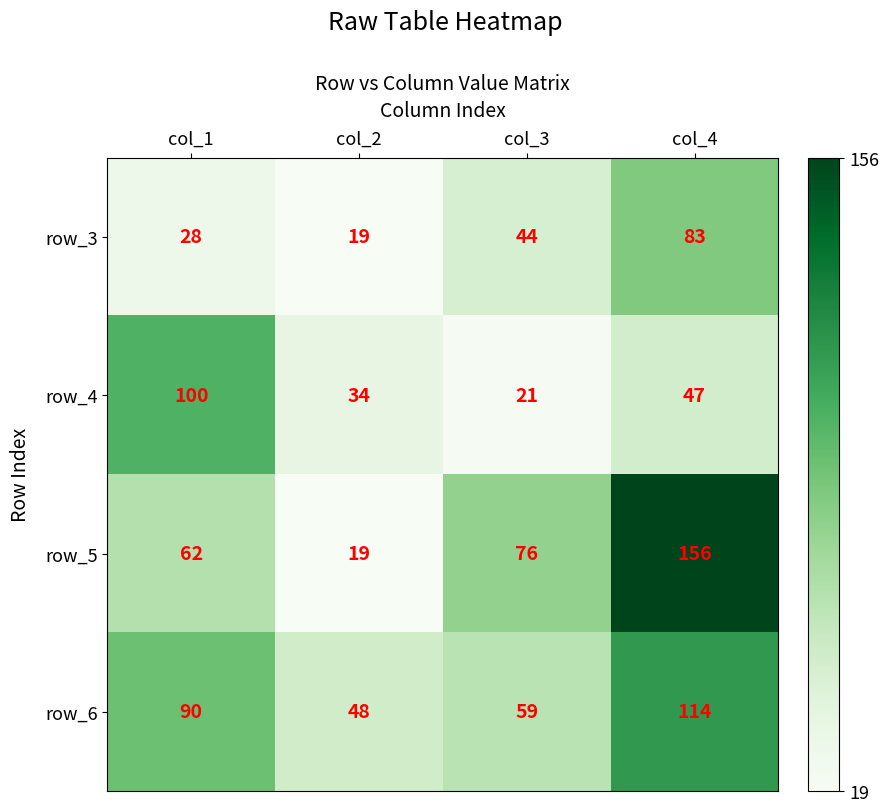

At how many categories does at least one series exceed 54?

3